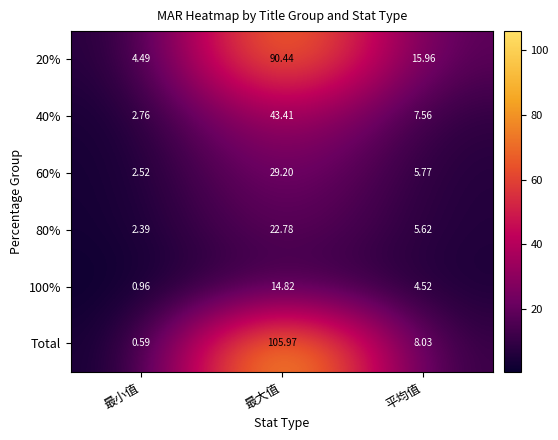

Which series has the largest total across all categories?

Total